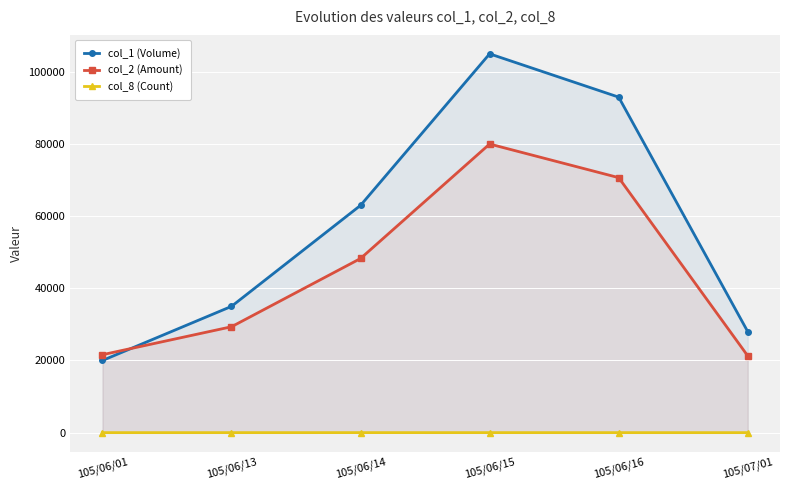

How many distinct data groups are displayed?

3